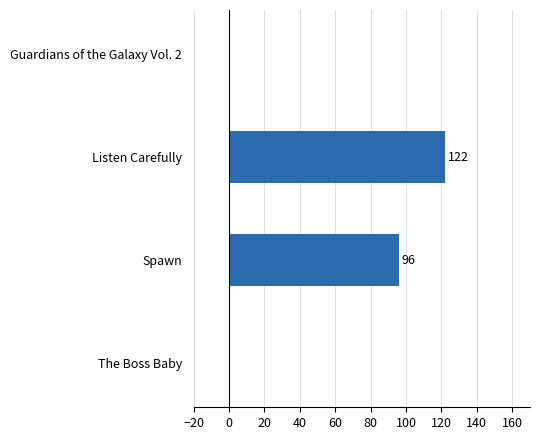

The chart shows a value of 0 at Guardians of the Galaxy Vol. 2. True or false?

True